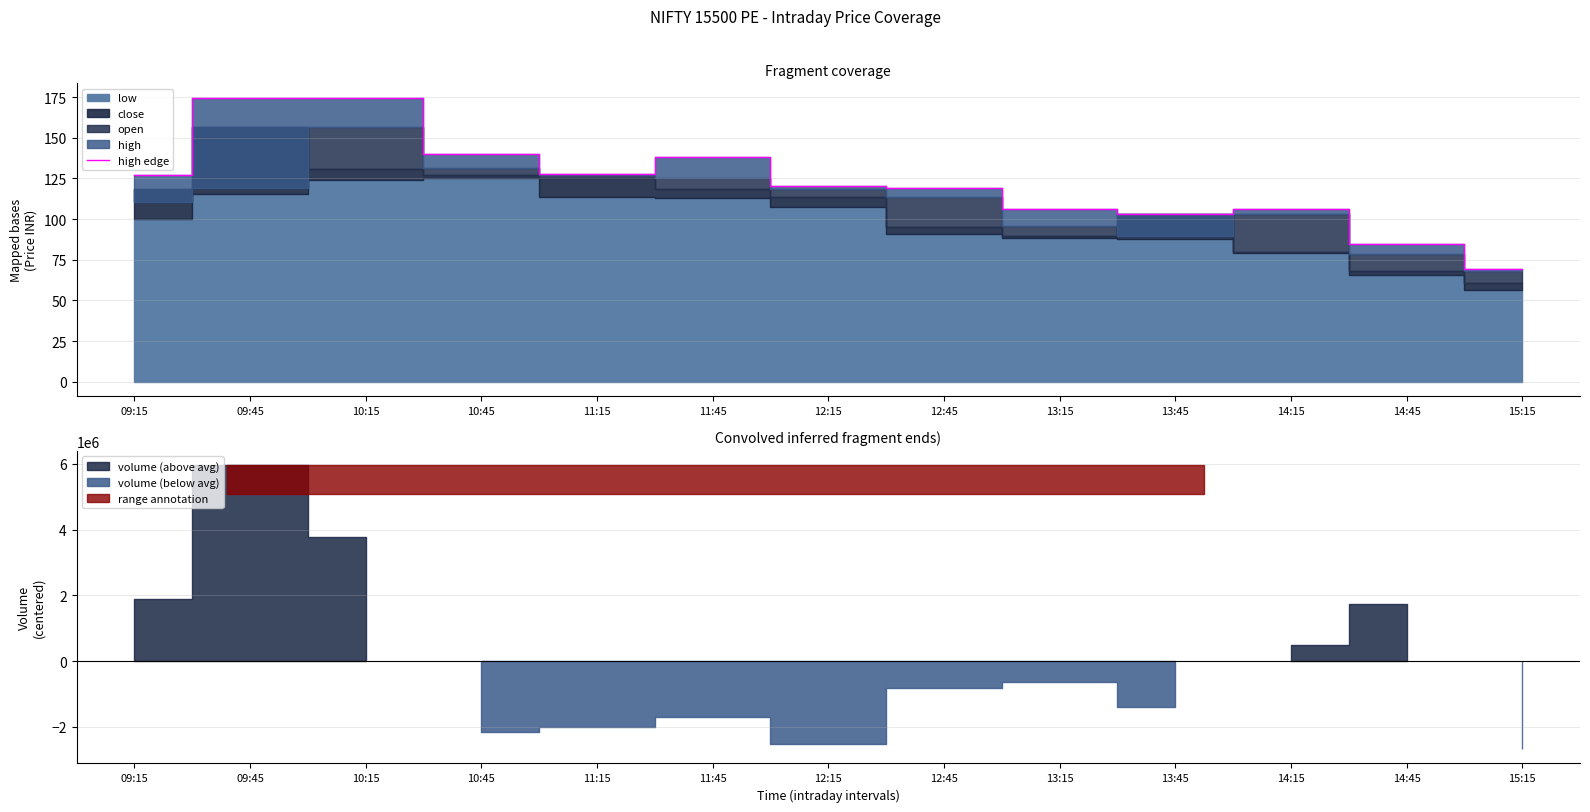

What position from the left is 10:45?

4